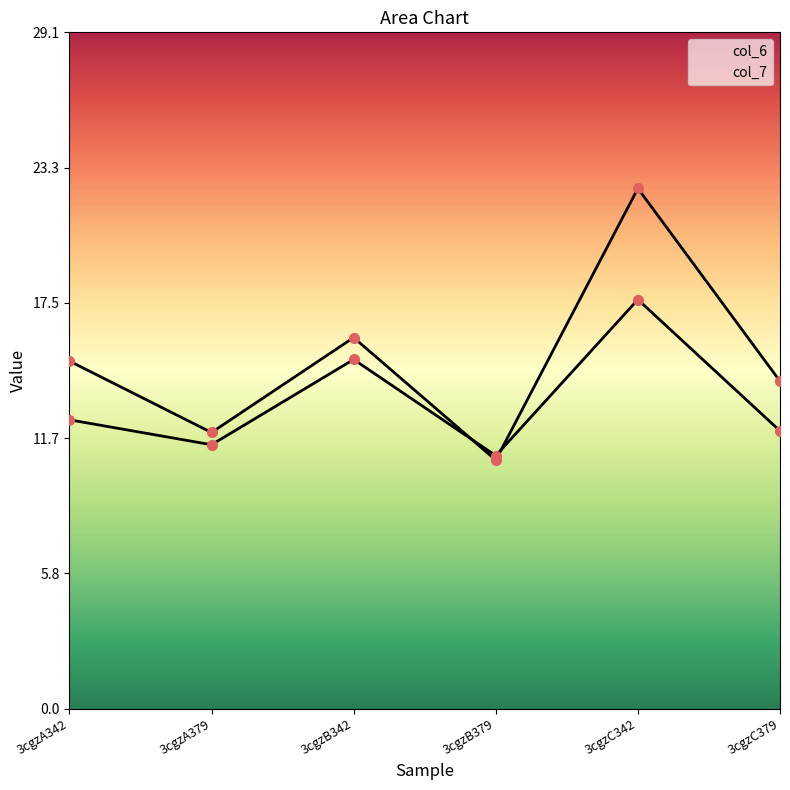

True or false: col_7 has more than 1 points higher than both neighbors.

True